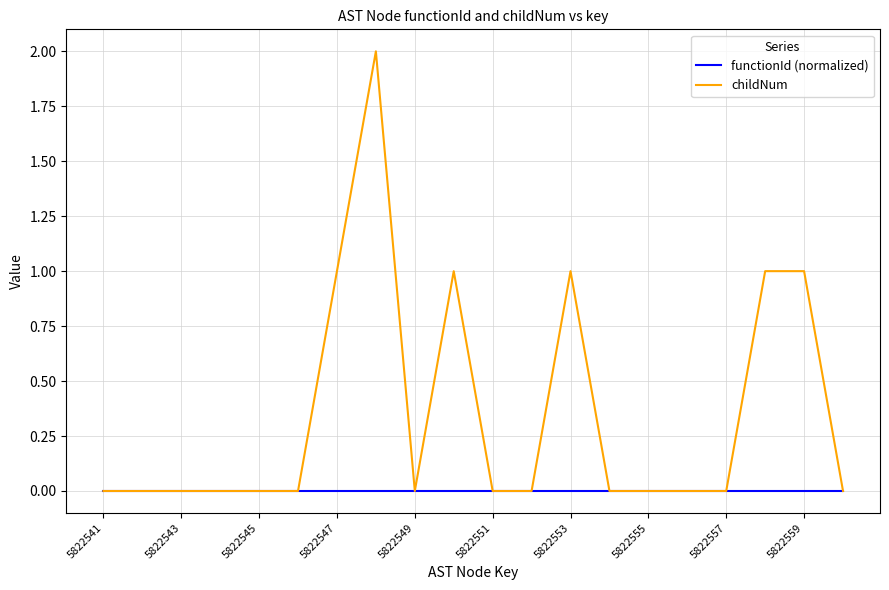

Which series has the largest total across all categories?

childNum